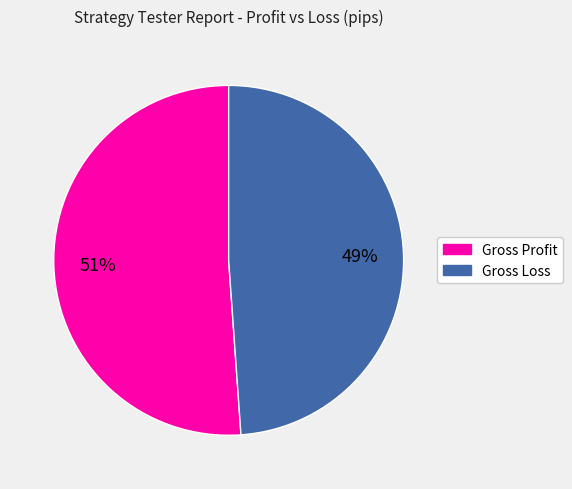

Does Gross Profit represent more than half of the total?

Yes